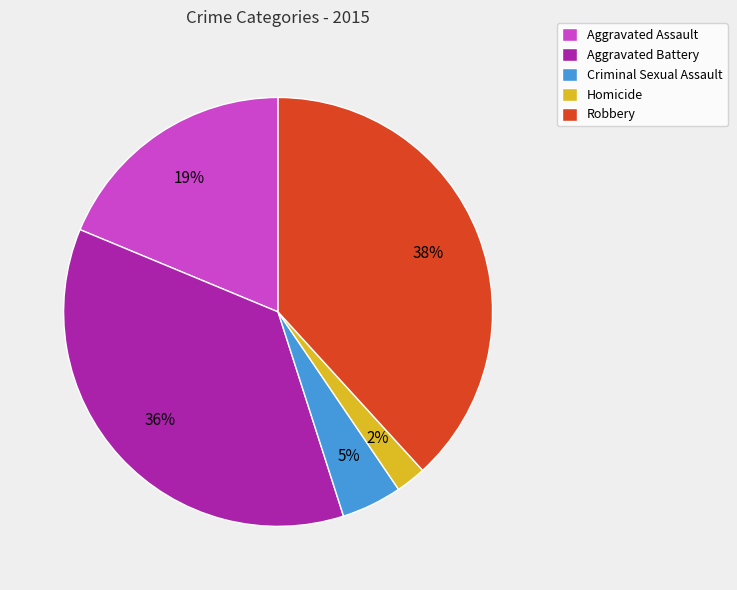

Approximately how many times larger is the value at Robbery compared to Aggravated Battery?

1.1